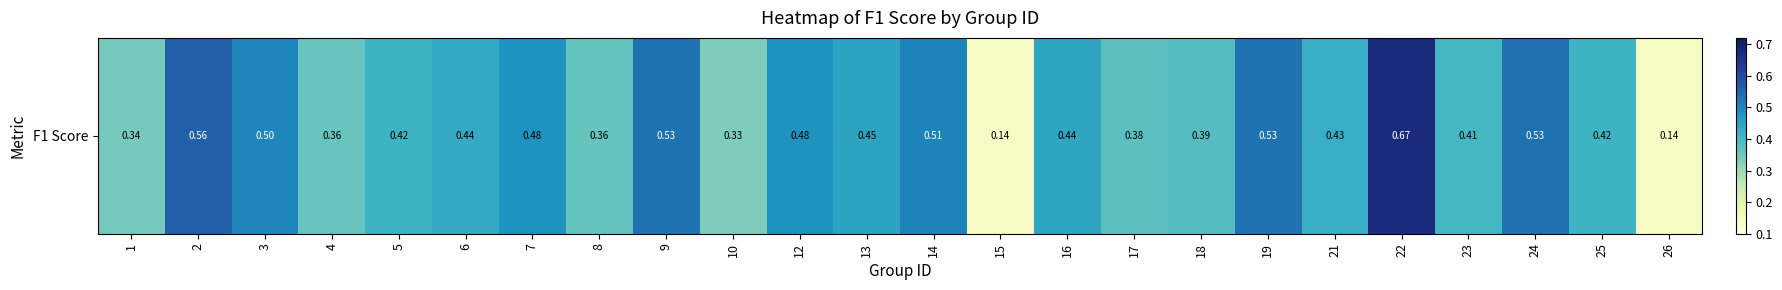

What is the minimum value shown in the chart?

0.1